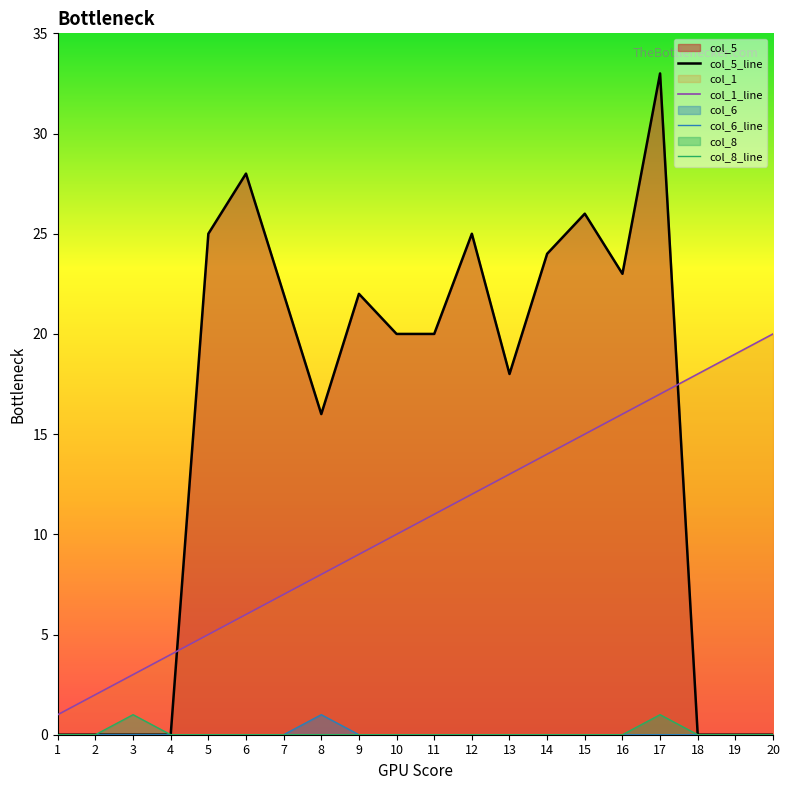

Reading left to right, list all the values displayed in this chart.

col_5_line: 0	0	0	0	25	28	22	16	22	20	20	25	18	24	26	23	33	0	0	0
col_1_line: 1	2	3	4	5	6	7	8	9	10	11	12	13	14	15	16	17	18	19	20
col_6_line: 0	0	0	0	0	0	0	1	0	0	0	0	0	0	0	0	0	0	0	0
col_8_line: 0	0	1	0	0	0	0	0	0	0	0	0	0	0	0	0	1	0	0	0